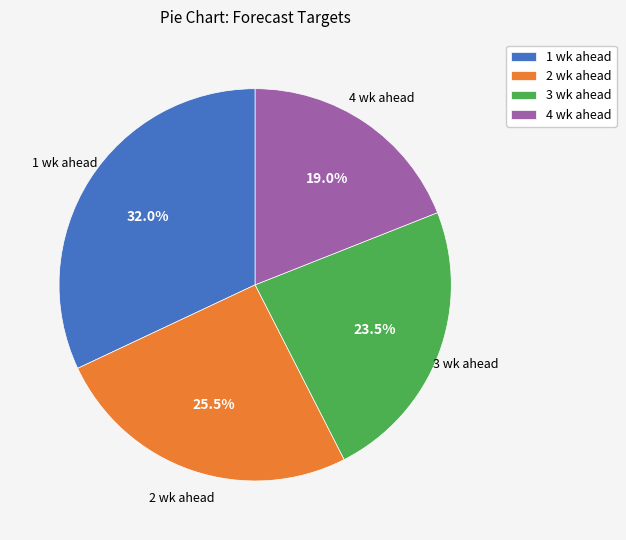

How many segments does this pie chart have?

4